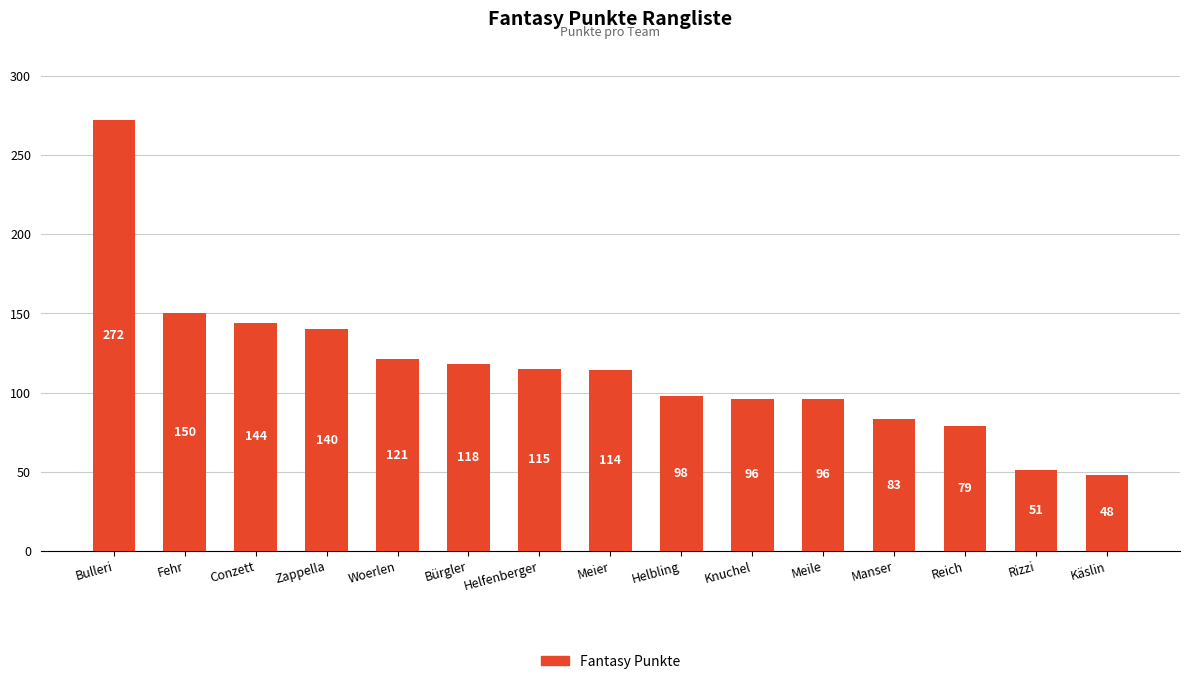

Does the chart contain stacked bars?

No